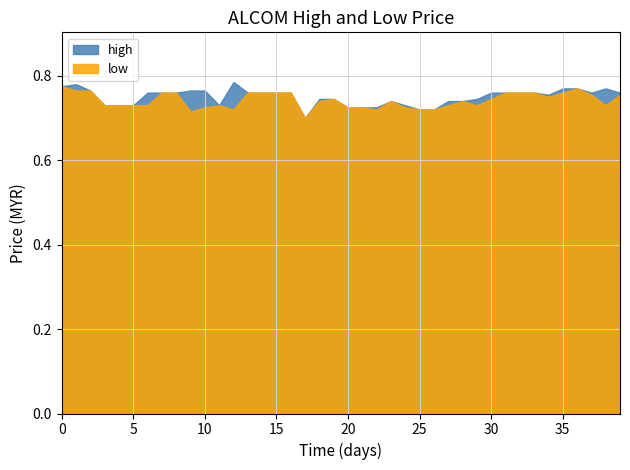

How many lines are shown in the chart?

2